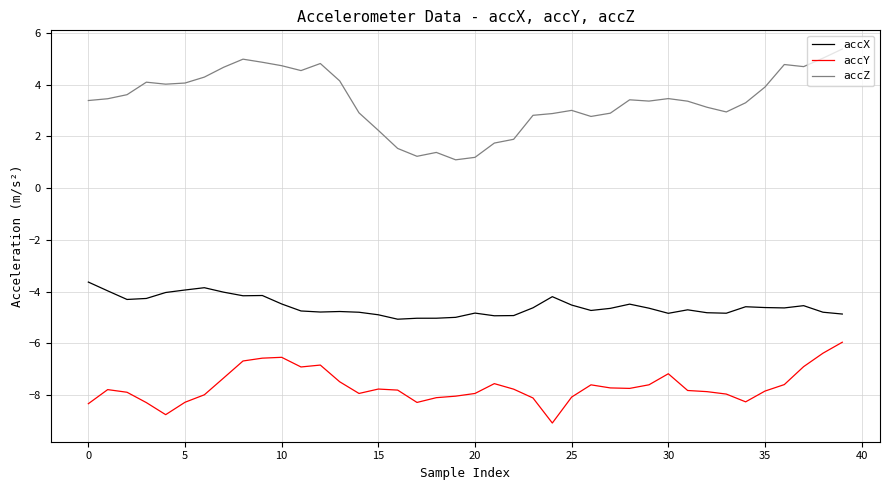

List the series in order of their peak value, lowest first.

accY, accX, accZ